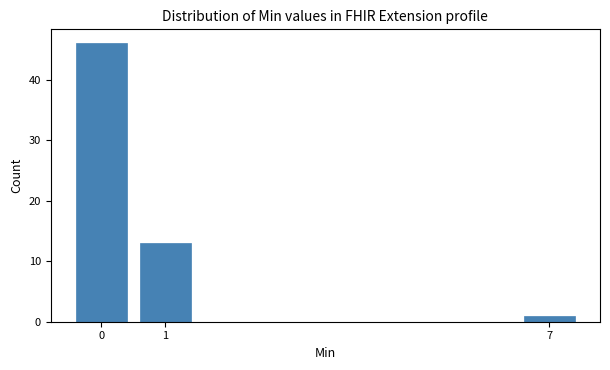

Reading right to left, what are all the values shown in this chart?

7=1	1=13	0=46